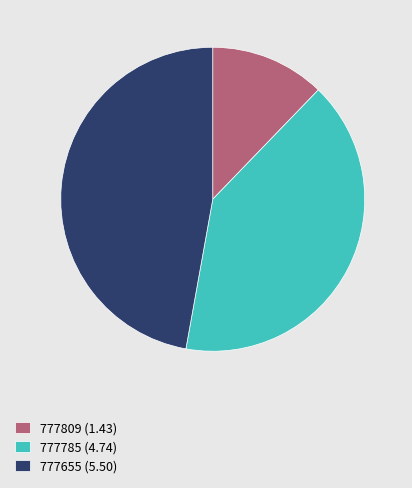

Count the number of slices in the pie.

3